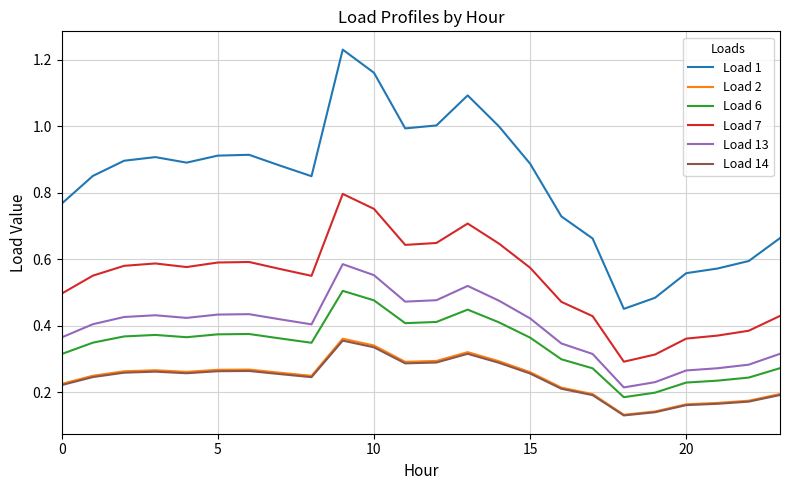

Which series has the widest spread of values?

Load 1